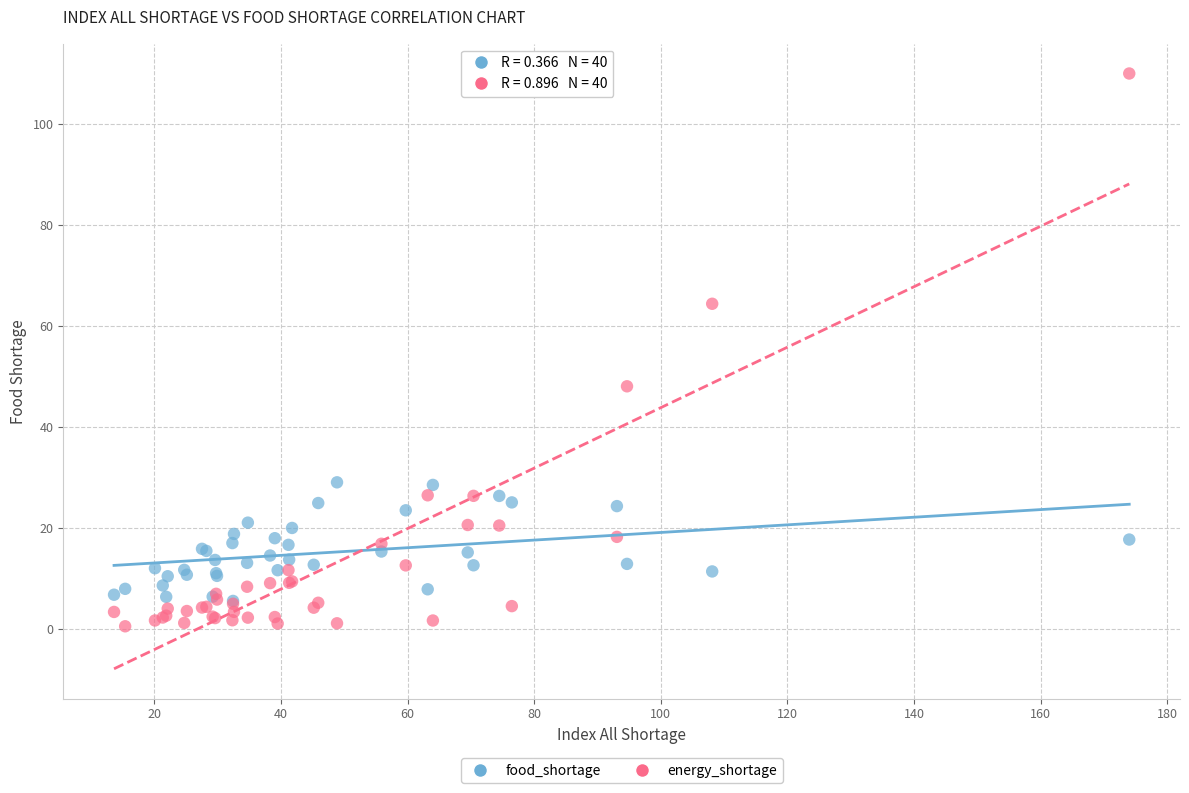

In the energy_shortage series, what Y value is closest to 55?

48.1